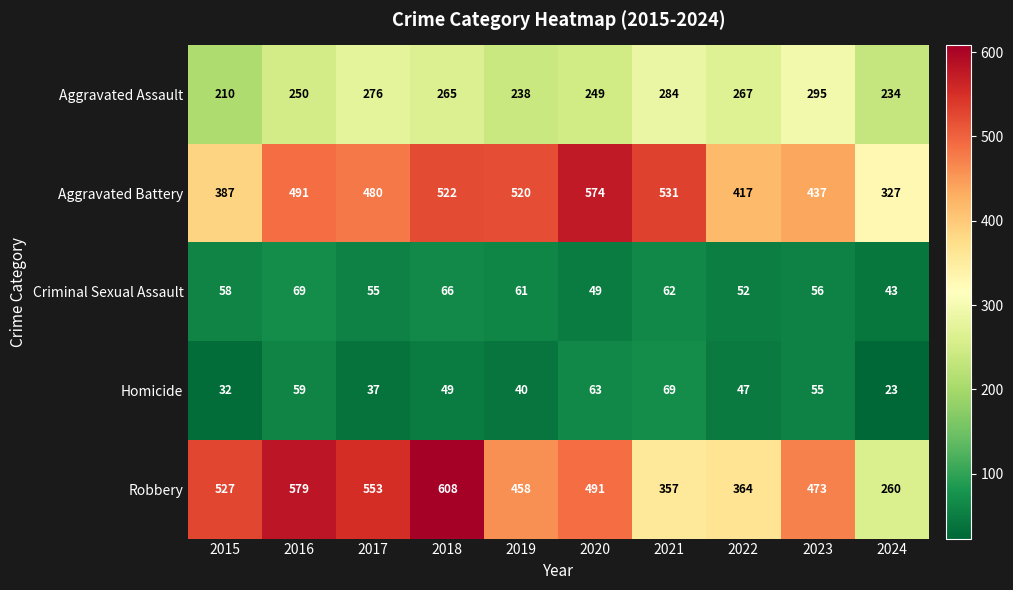

At which category does the chart reach its peak across all series?

2018